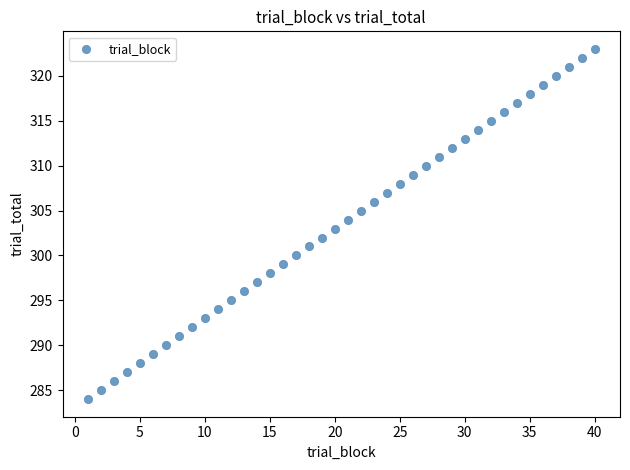

What is the range of Y values (max minus min)?

39